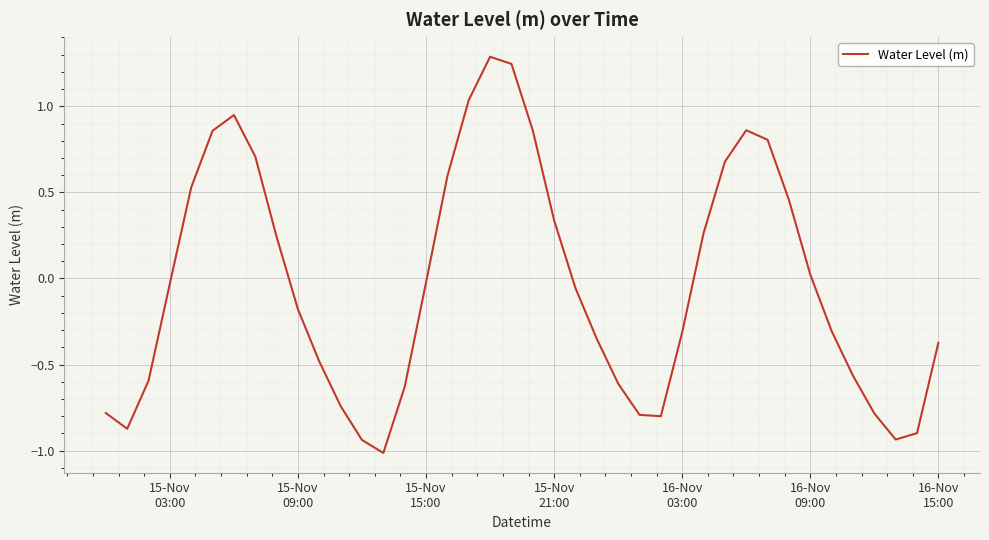

What is the smallest value displayed?

-1.0